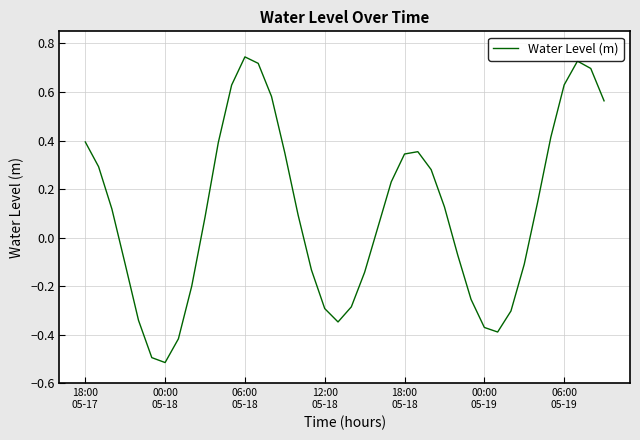

What is the difference between the maximum and minimum values?

1.3